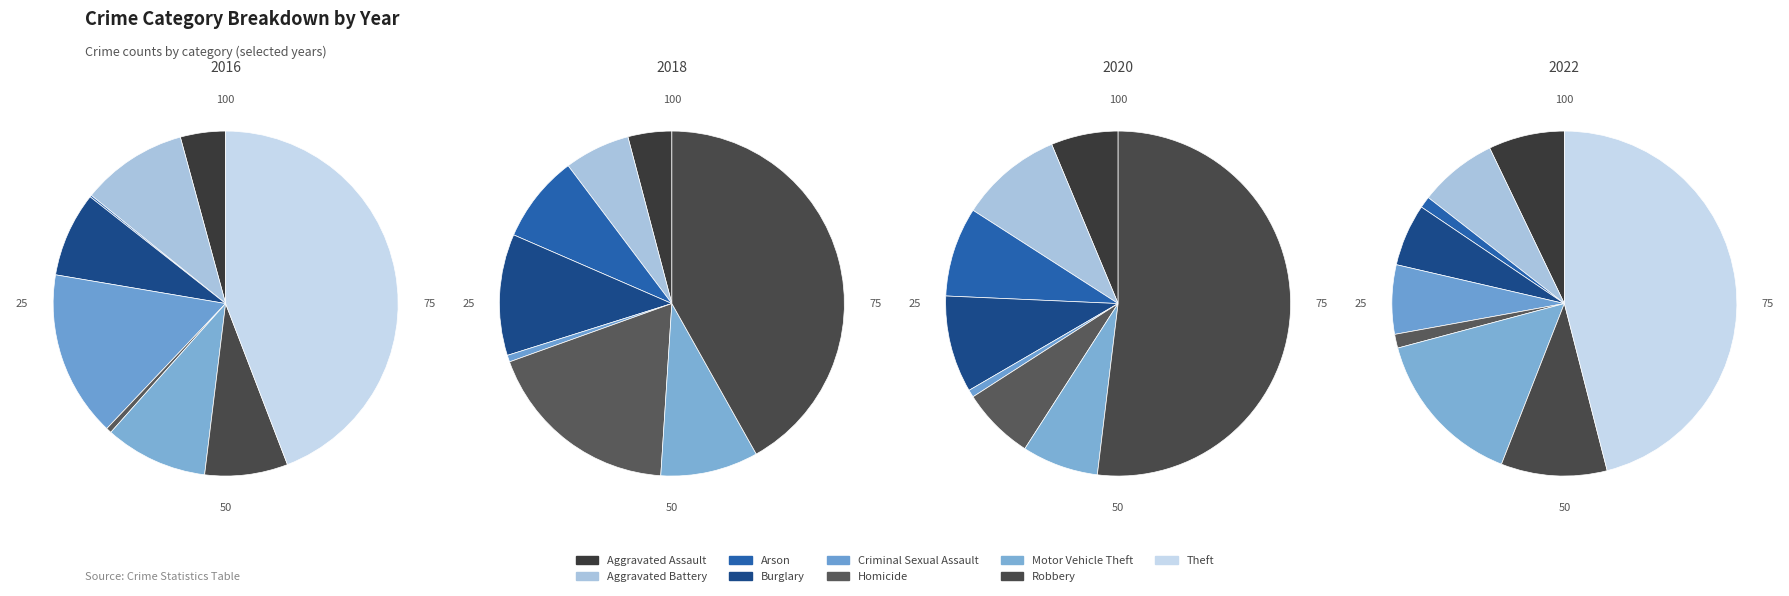

To the nearest percent, what is the difference between the largest and smallest slice percentages?

44%